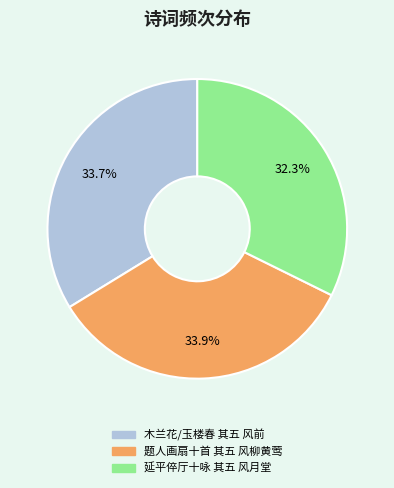

The 木兰花/玉楼春 其五 风前 slice represents 39% of the pie. True or false?

False